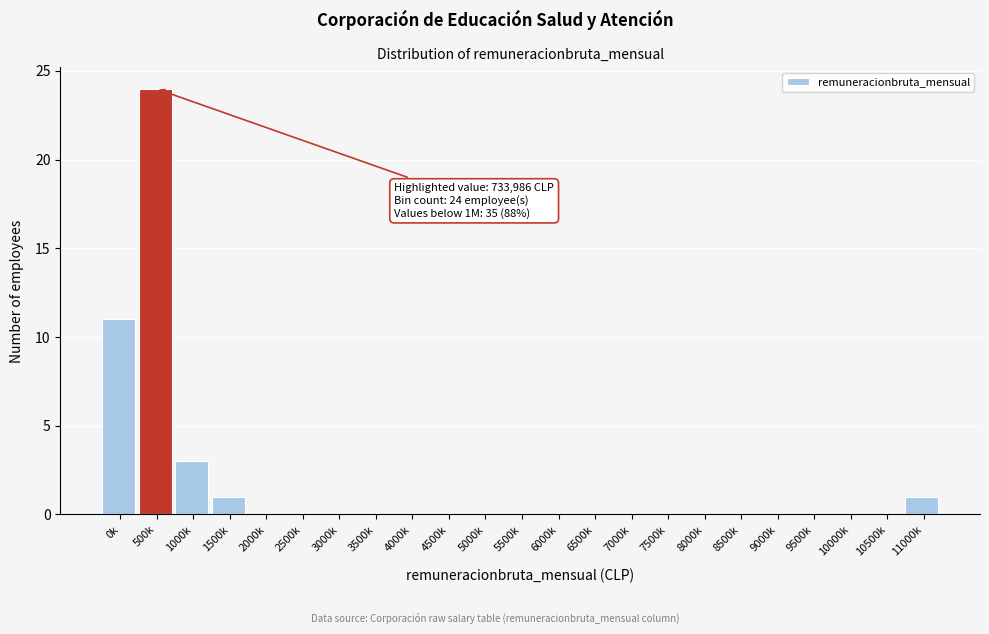

Reading left to right, list all the values displayed in this chart.

0k=11	500k=24	1000k=3	1500k=1	2000k=0	2500k=0	3000k=0	3500k=0	4000k=0	4500k=0	5000k=0	5500k=0	6000k=0	6500k=0	7000k=0	7500k=0	8000k=0	8500k=0	9000k=0	9500k=0	10000k=0	10500k=0	11000k=1